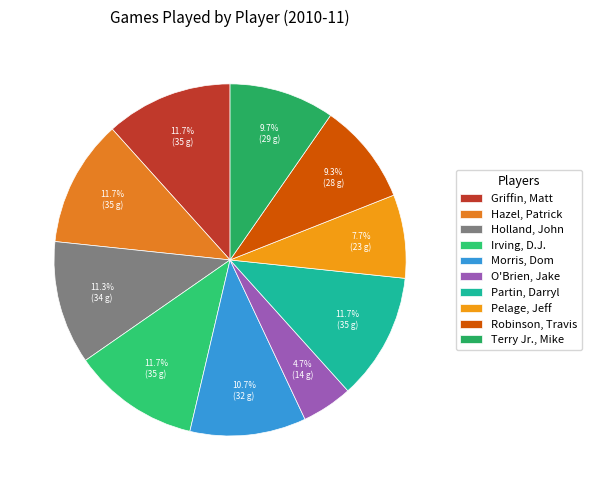

What is the total percentage of O'Brien, Jake and Griffin, Matt?

16.3%